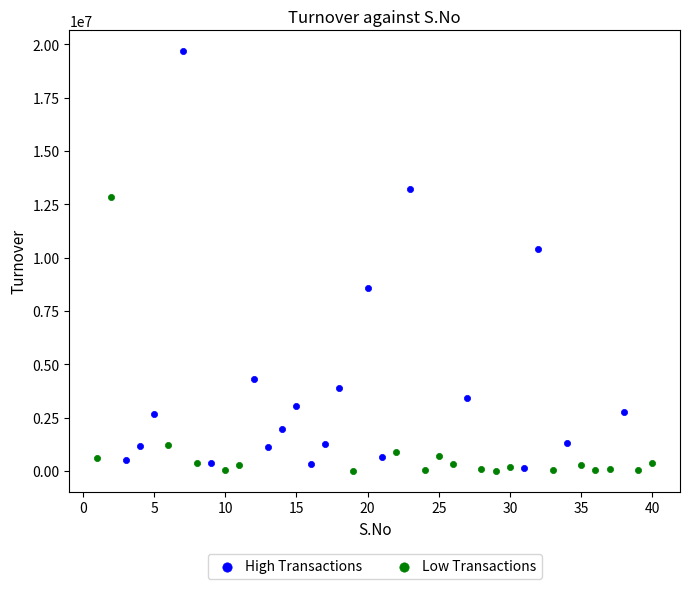

Which series has the largest Y range (max minus min)?

High Transactions